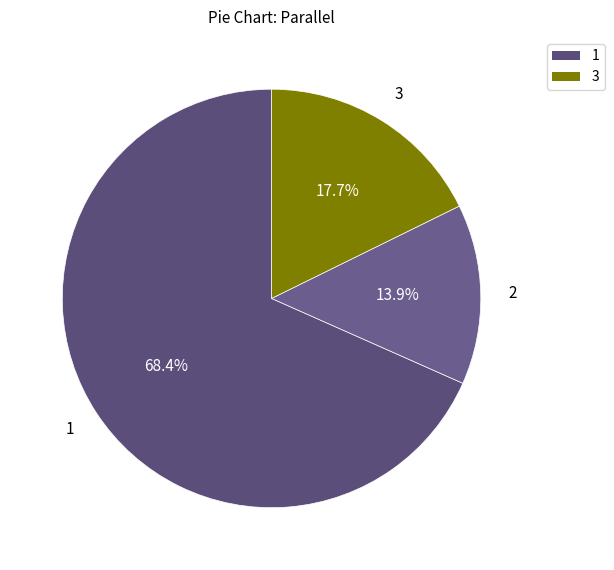

How many segments does this pie chart have?

3